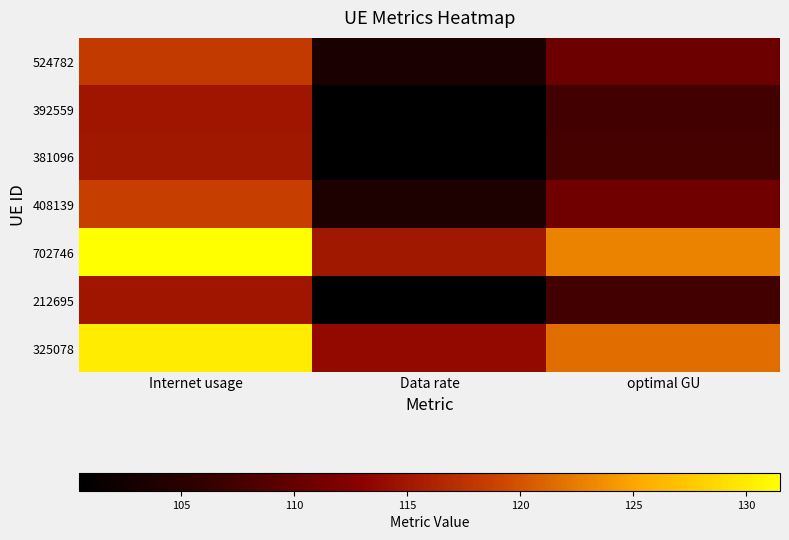

Which series has the largest total across all categories?

702746